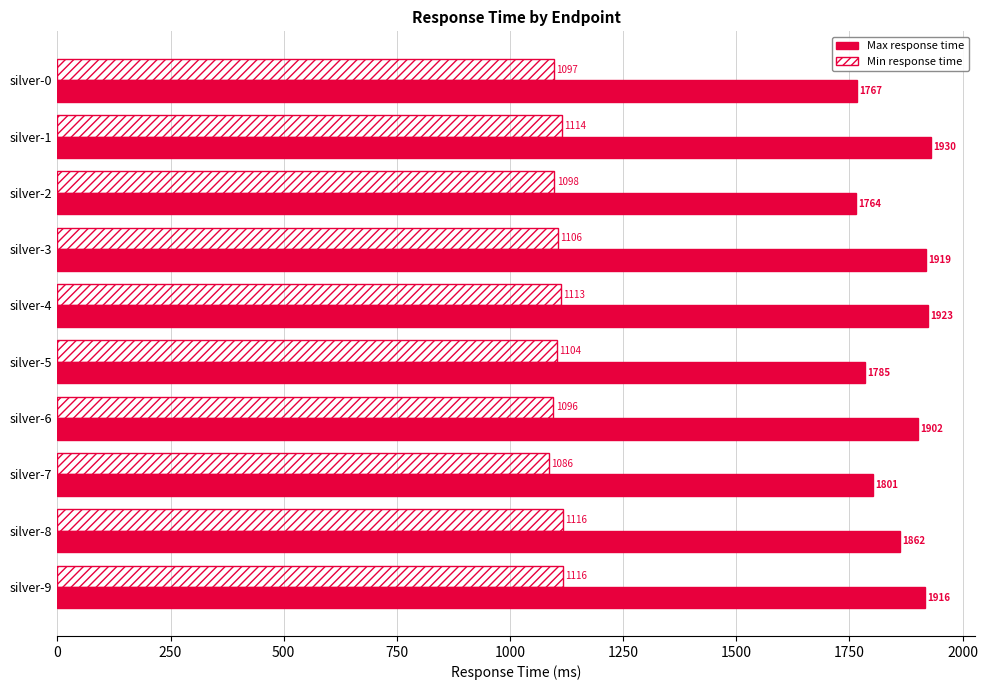

What is the difference between the second highest and minimum values in the Min response time series?

30